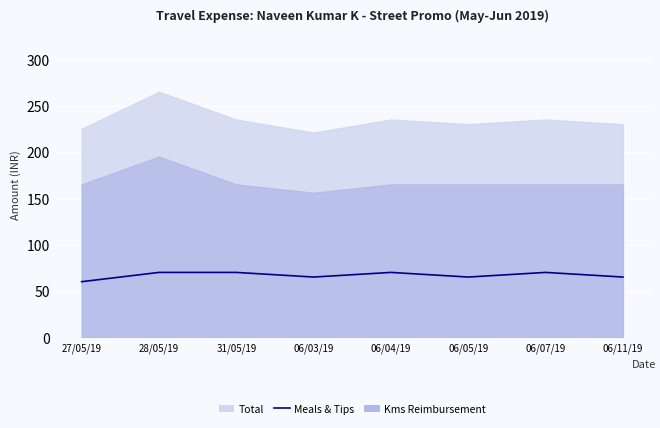

How many values are between 65 and 70?

7